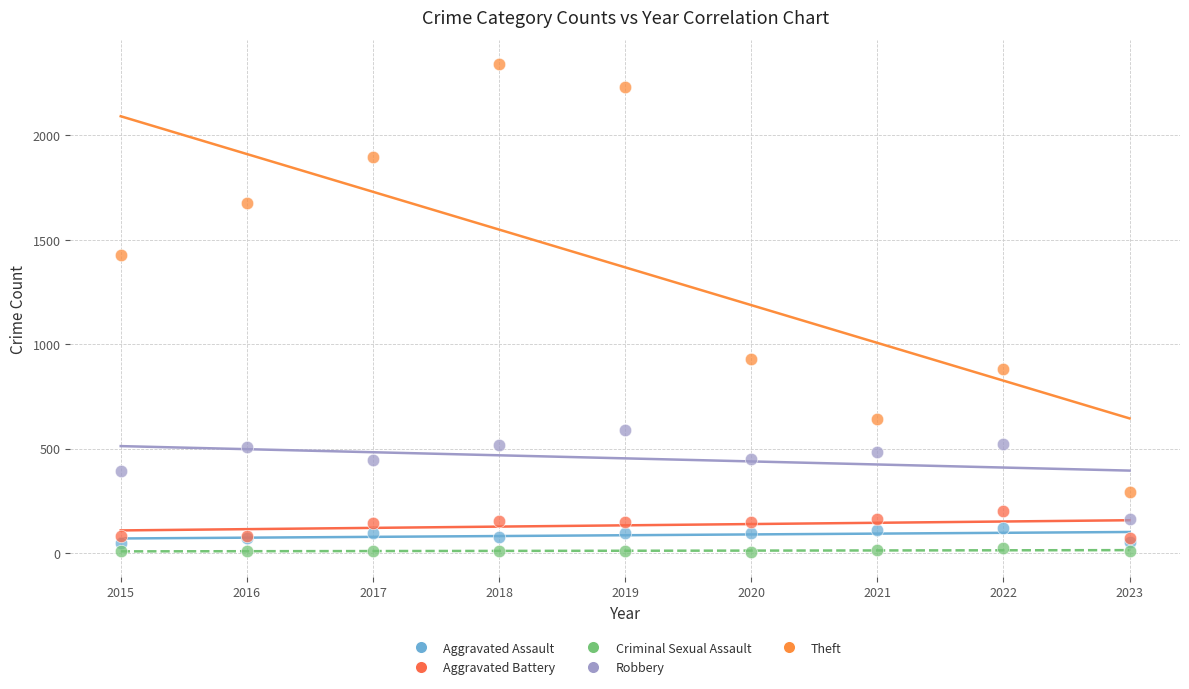

Which series has the largest Y range (max minus min)?

Theft